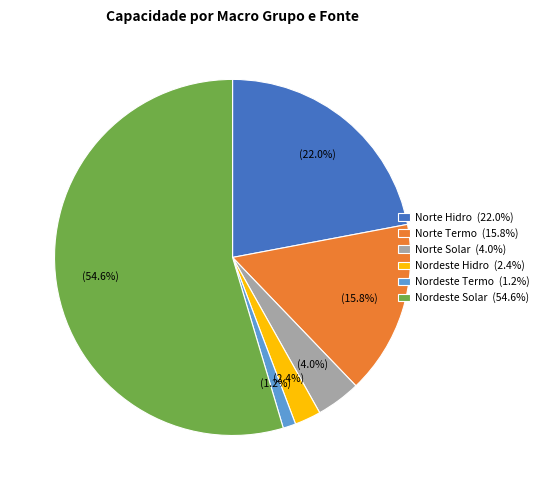

Approximately how many times larger is the value at Norte Solar (4.0%) compared to Nordeste Hidro (2.4%)?

1.7